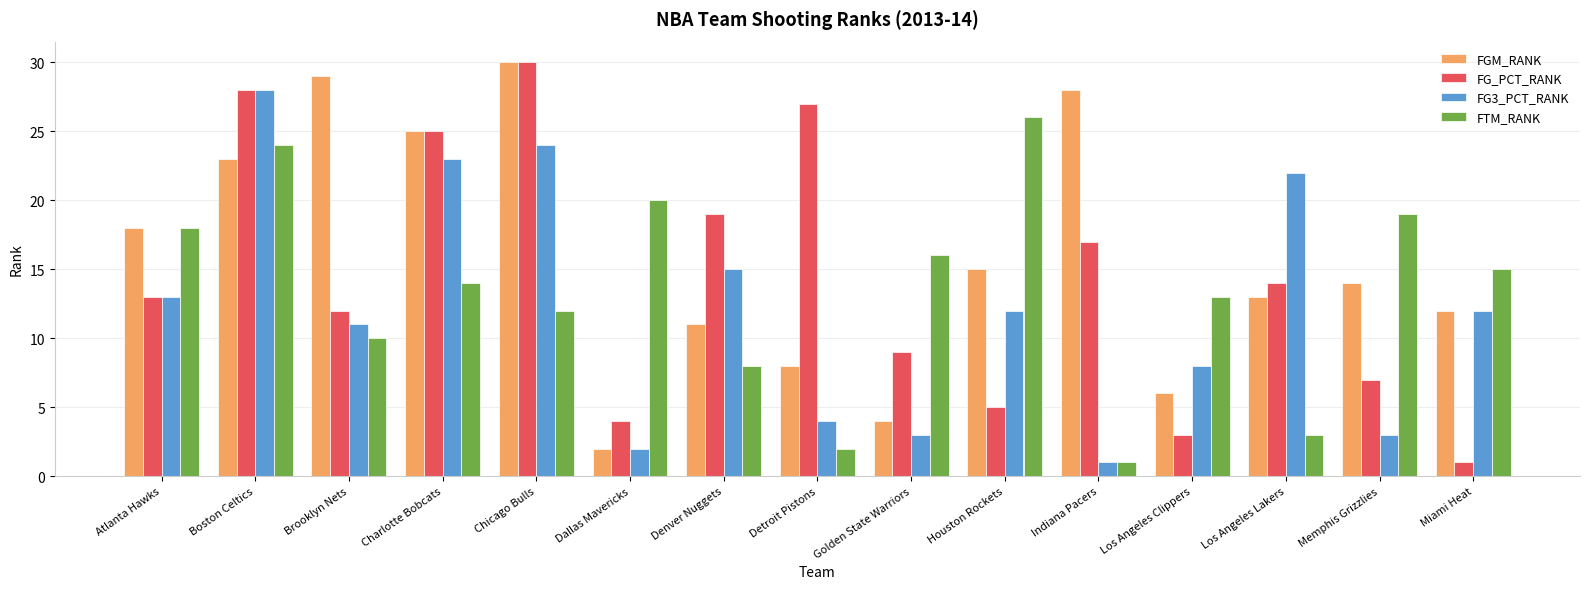

How many bars are there in each group?

4